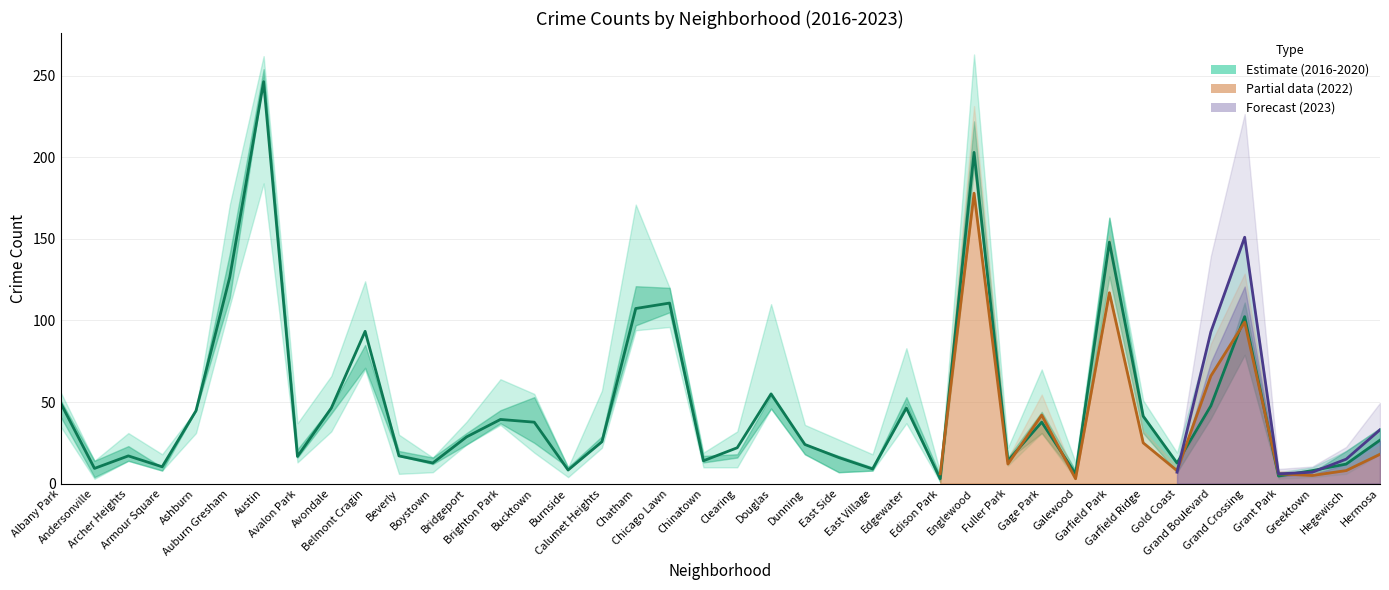

Reading left to right, list all the values displayed in this chart.

2023: 53	13	31	18	42	171	262	37	54	119	30	10	38	53	55	9	57	171	98	12	27	110	36	23	18	83	3	263	22	48	13	161	50	7	93	151	6	7	15	33
2016: 51	5	25	8	43	140	240	19	66	104	6	7	29	64	35	5	25	101	100	10	10	49	35	27	12	50	7	221	17	70	12	151	25	15	63	126	5	4	6	30
2018: 56	10	14	13	44	125	236	13	49	124	14	10	31	36	35	5	22	104	107	12	32	65	30	24	9	37	3	193	11	38	5	154	51	19	57	117	3	10	8	27
2020: 51	4	14	10	45	141	254	16	43	71	20	16	31	45	25	10	26	97	105	13	16	54	24	17	8	49	1	222	15	31	8	127	31	7	40	79	4	7	20	34
2019: 41	14	23	8	45	114	249	21	47	85	17	12	24	37	53	10	29	121	120	17	18	46	18	7	10	53	5	194	16	44	5	163	42	12	46	111	7	7	8	19
2022: 35	3	19	11	31	109	184	31	32	70	13	9	30	50	19	4	33	94	96	19	14	47	22	16	10	59	6	178	12	42	3	117	25	8	66	99	6	5	8	18